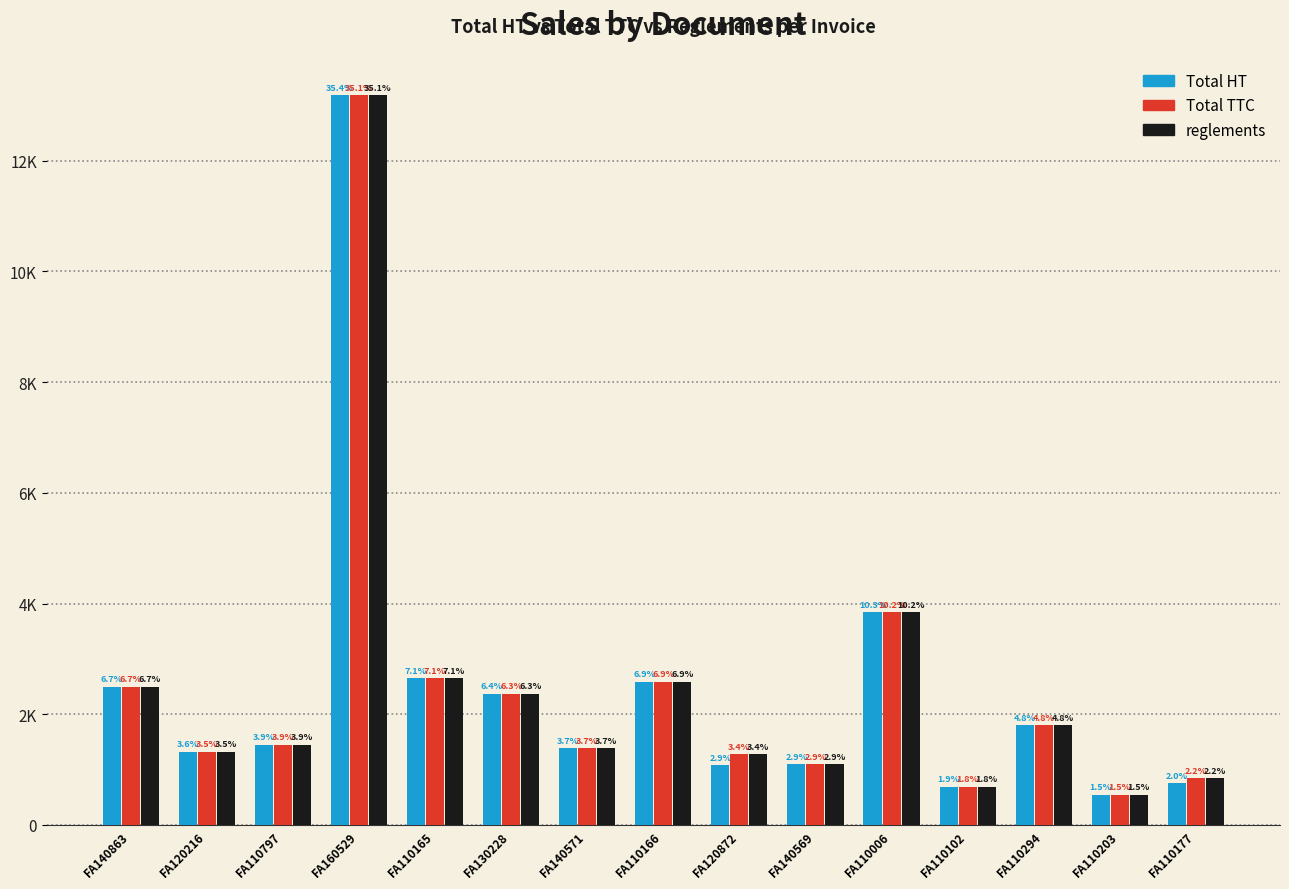

What are all the series names shown in the legend?

Total HT, Total TTC, reglements